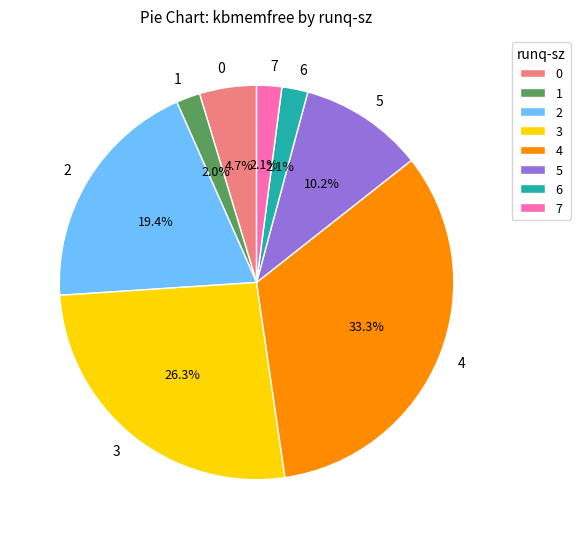

To the nearest percent, what is the difference between the largest and smallest slice percentages?

31%